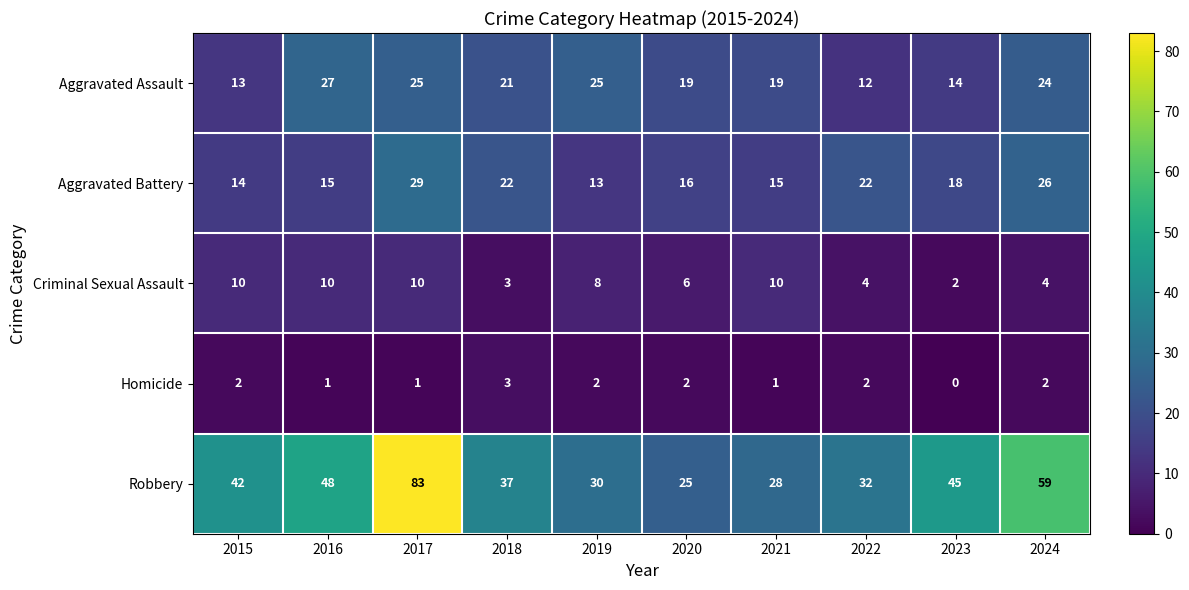

At which label does Criminal Sexual Assault first exceed 8?

2015